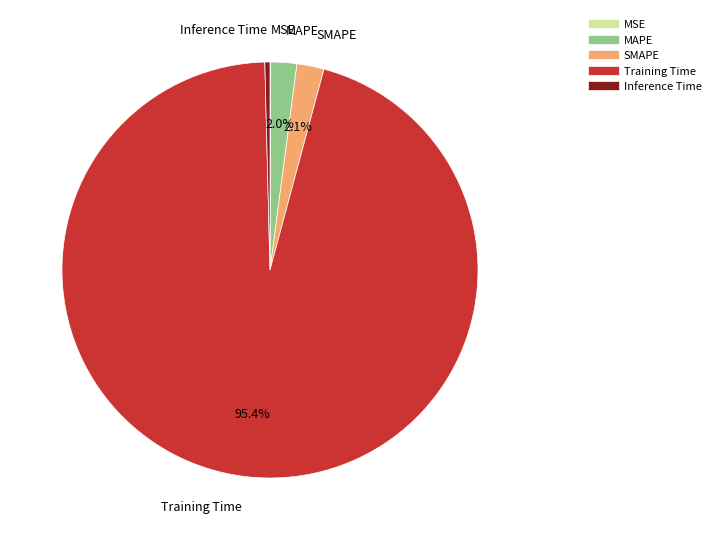

Which category accounts for the majority?

Training Time